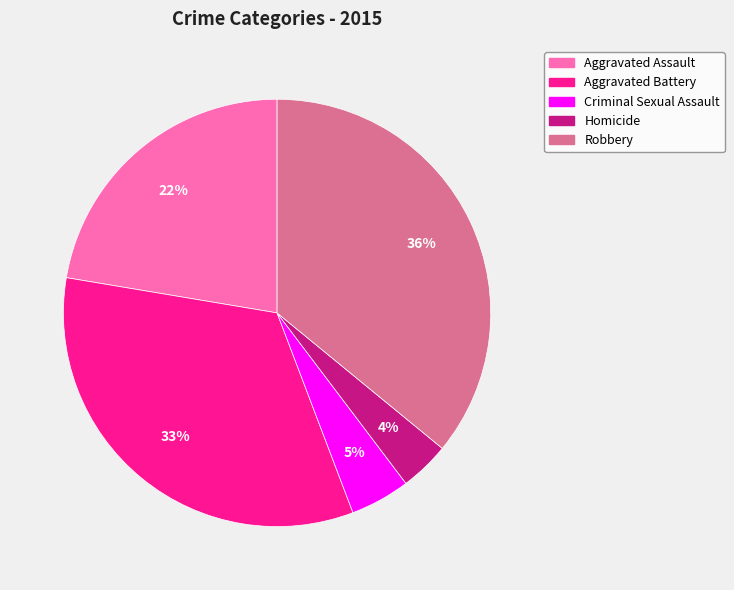

Rank the categories by value from highest to lowest.

Robbery, Aggravated Battery, Aggravated Assault, Criminal Sexual Assault, Homicide